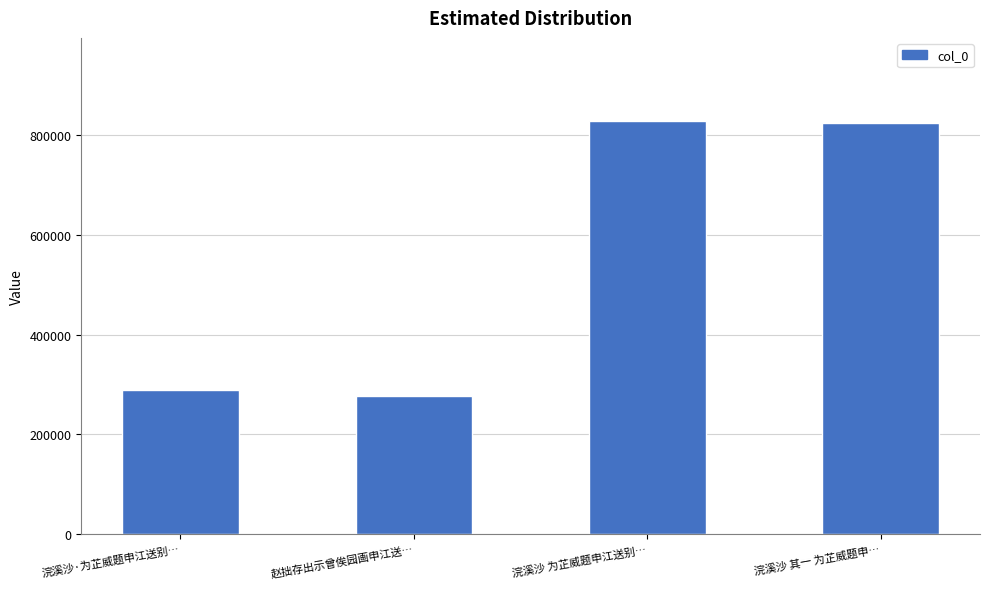

What is the greatest value displayed?

829823